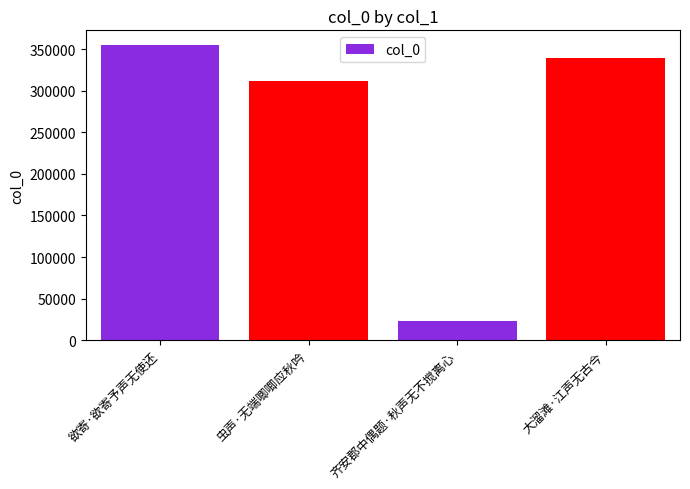

What is the difference between the second highest and second lowest values?

27933